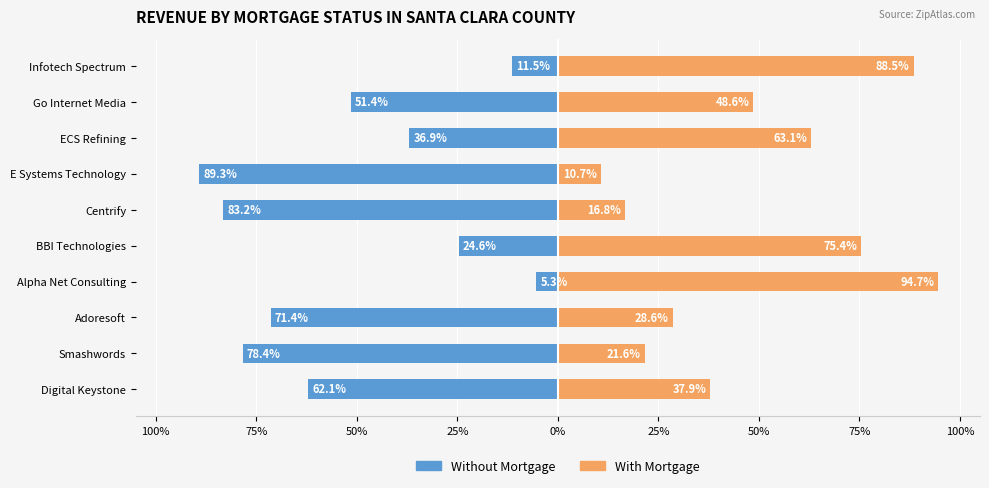

Reading right to left, list all the values displayed in this chart.

Without Mortgage: -11.5	-51.4	-36.9	-89.3	-83.2	-24.6	-5.3	-71.4	-78.4	-62.1
With Mortgage: 88.5	48.6	63.1	10.7	16.8	75.4	94.7	28.6	21.6	37.9